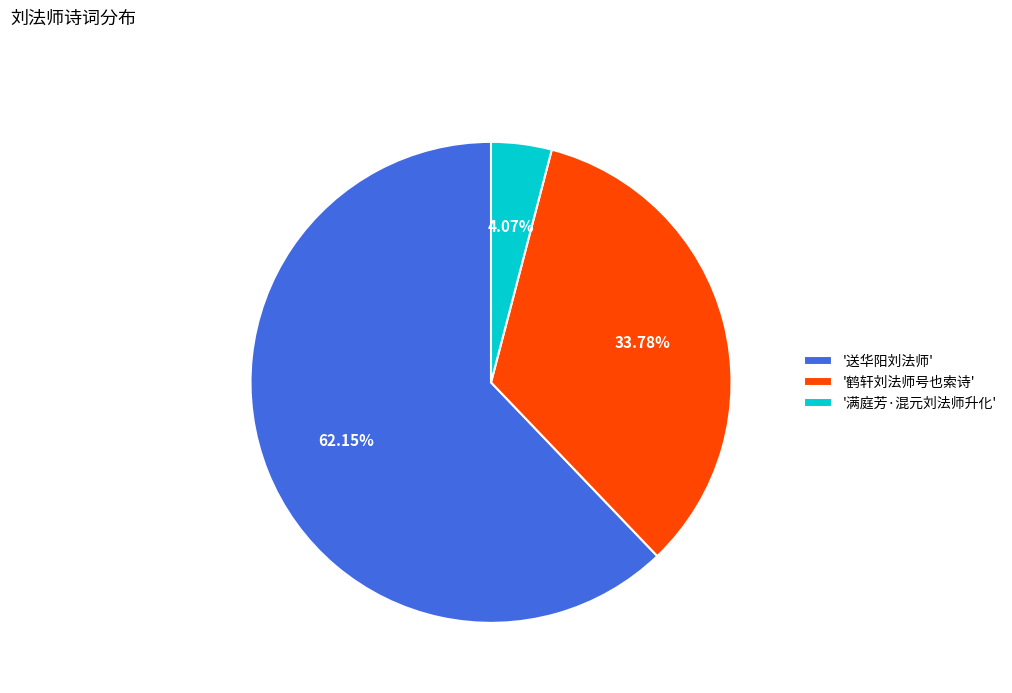

Which category has the smallest portion of the pie?

'满庭芳·混元刘法师升化'